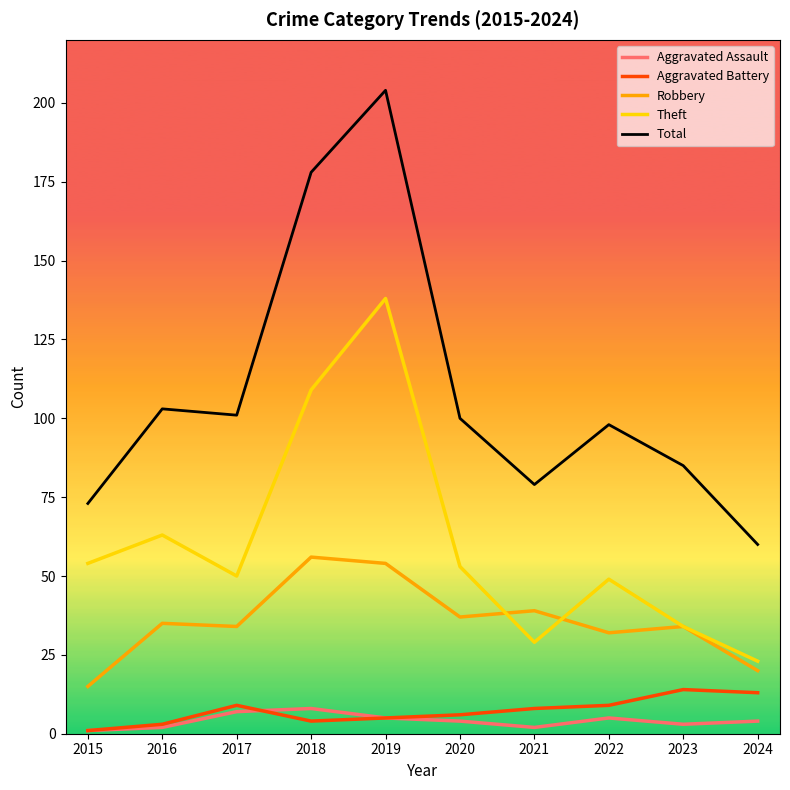

Rank the series by their maximum value, from lowest to highest.

Aggravated Assault, Aggravated Battery, Robbery, Theft, Total